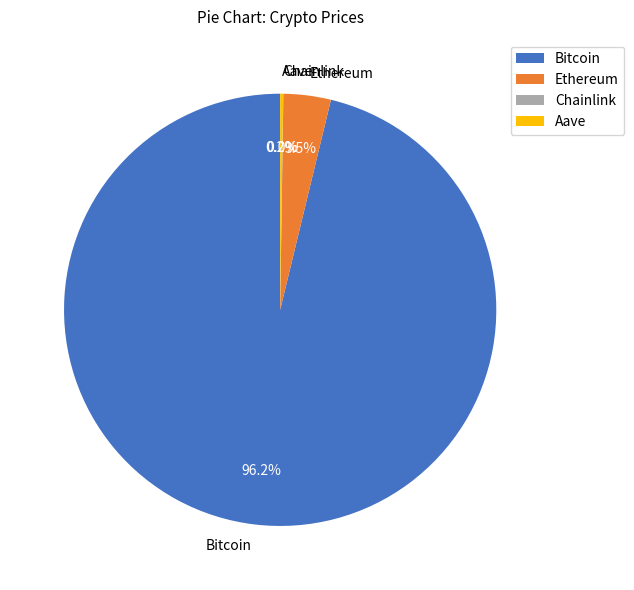

Between Bitcoin and Ethereum, which is larger?

Bitcoin